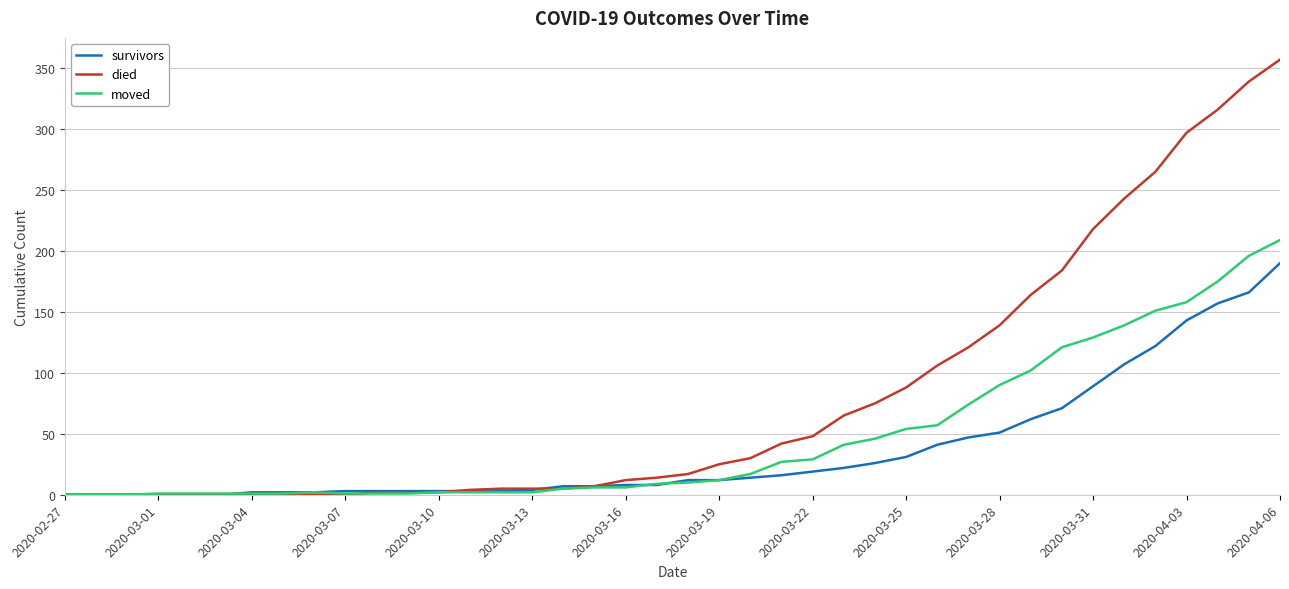

Which series has the widest spread of values?

died